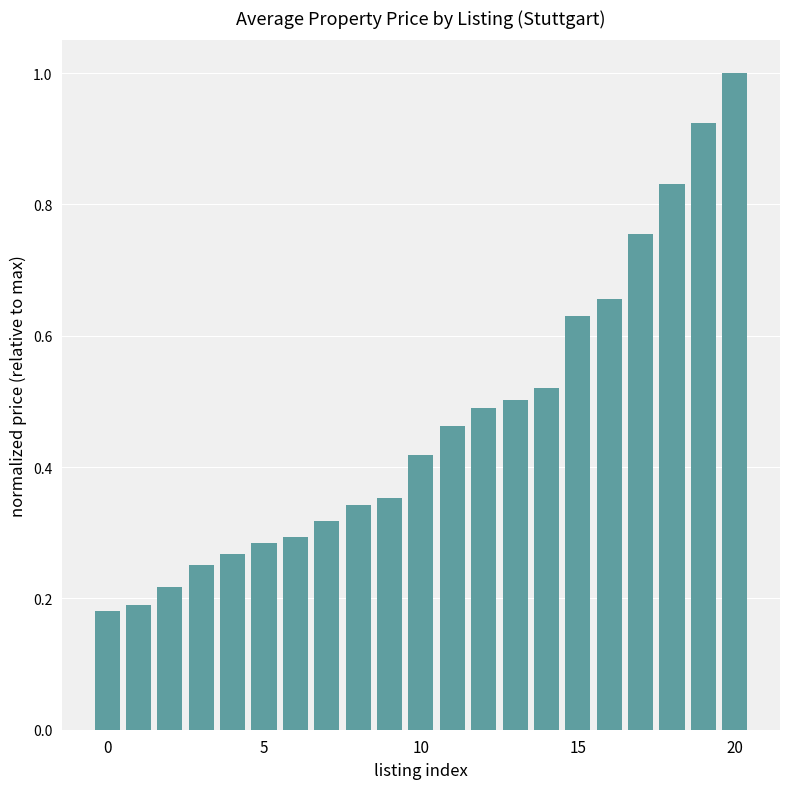

What is the maximum value shown in the chart?

1.0